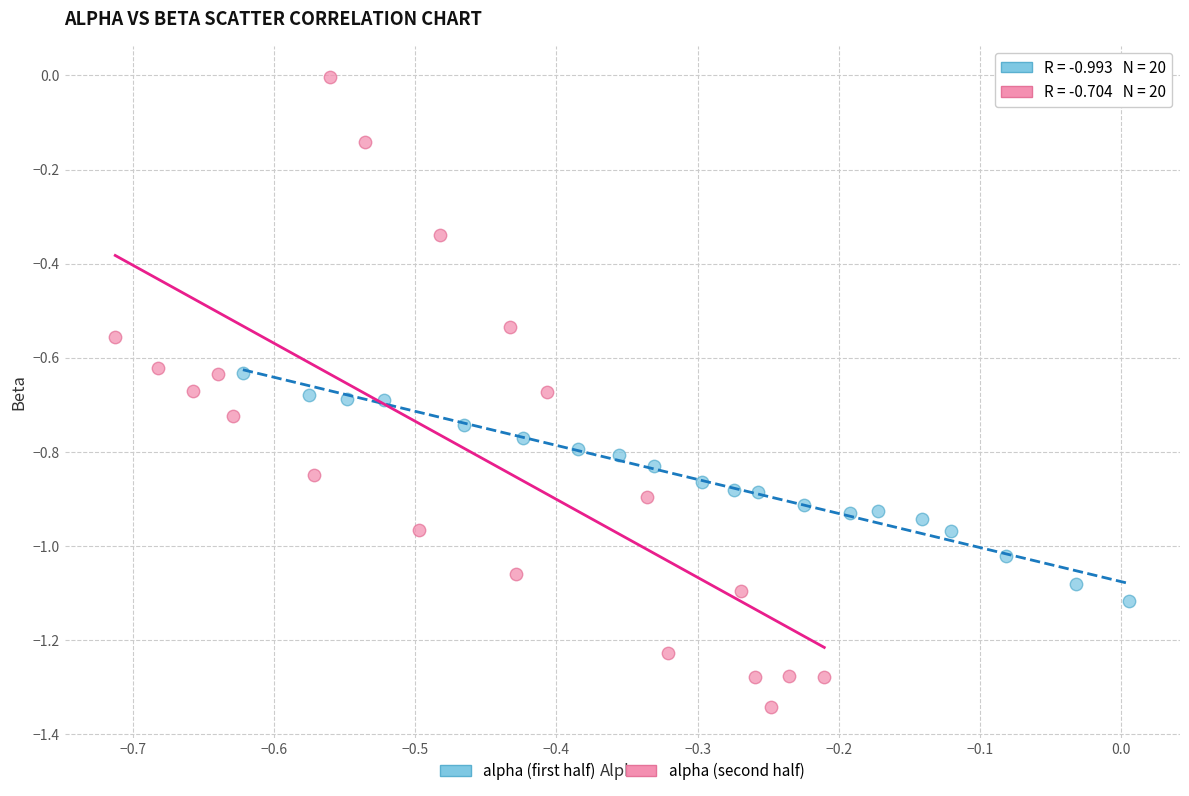

Which series has the largest Y range (max minus min)?

alpha (second half)